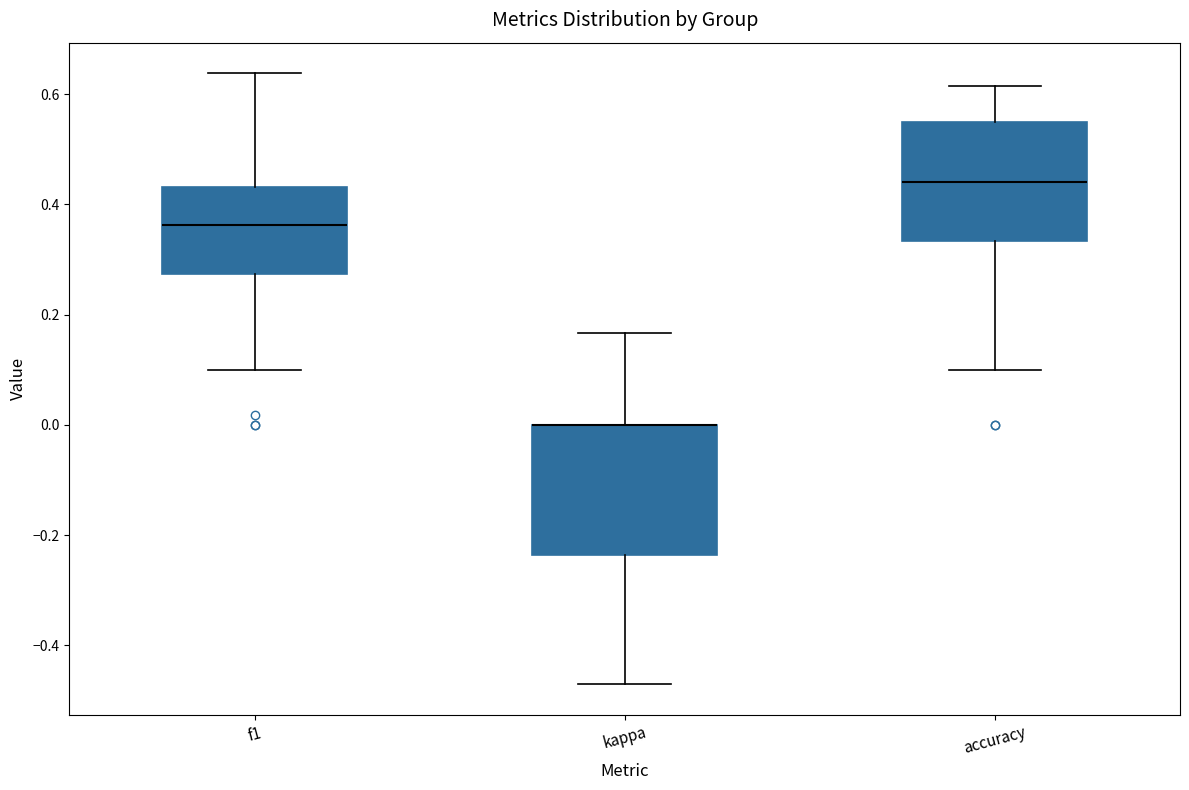

Reading left to right, transcribe this box plot: for each box, give where its median line is, the range the box spans, and where its two whiskers end, as read against the y-axis. The values are not printed on the chart, so give them approximately, as read against the axis.

f1: median 0.36, box 0.28 to 0.44, whiskers 0.10 to 0.64
kappa: median 0.00 (drawn on the box's upper edge), box -0.24 to 0.00, whiskers -0.48 to 0.16
accuracy: median 0.44, box 0.34 to 0.54, whiskers 0.10 to 0.62